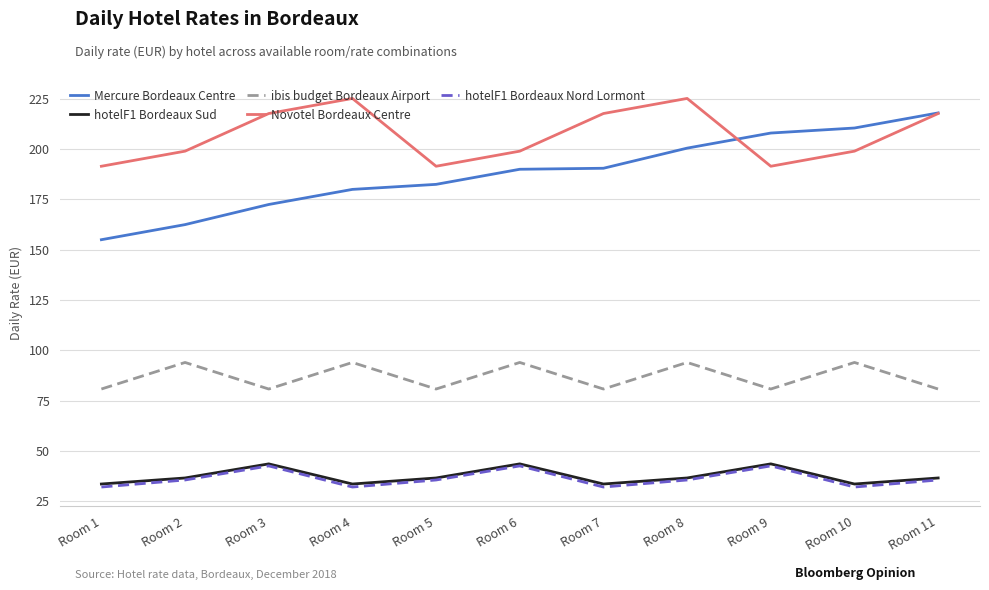

Which series changed the most between Room 5 and Room 8?

Novotel Bordeaux Centre